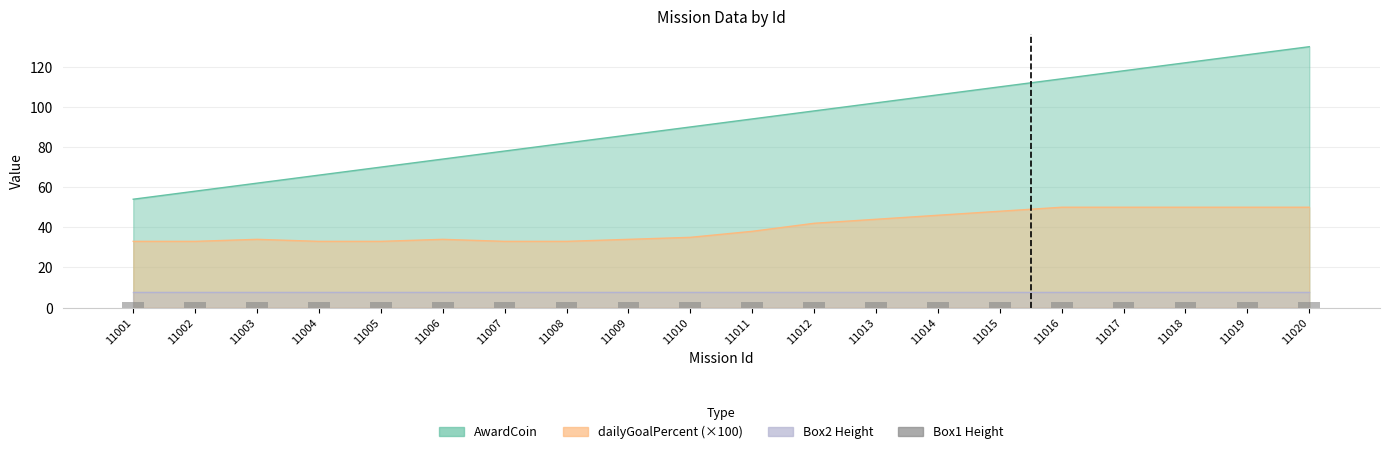

What value does the AwardCoin series have at 11006?

74